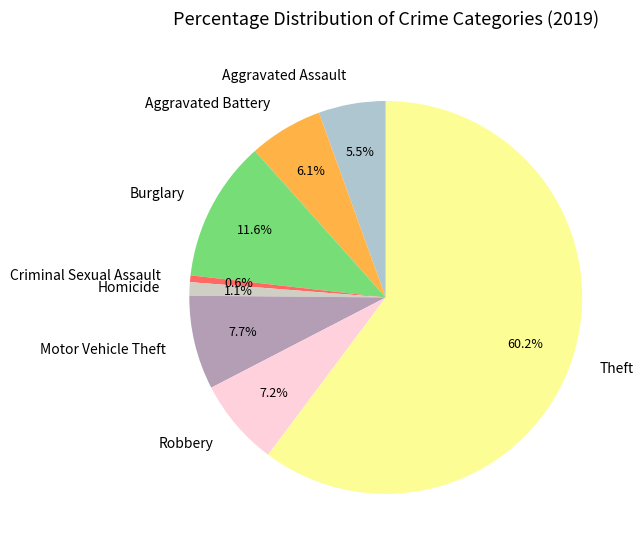

Approximately how many times larger is the value at Theft compared to Aggravated Battery?

9.9